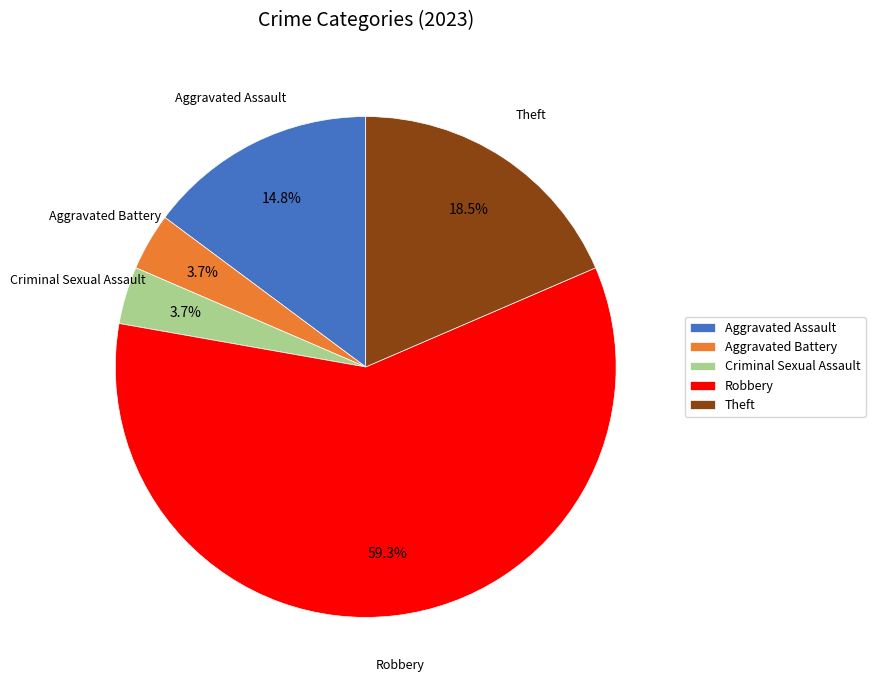

How many segments does this pie chart have?

5